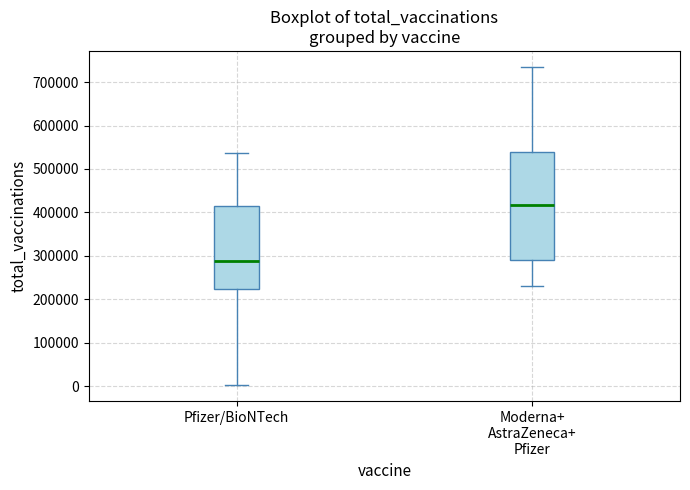

Reading left to right, transcribe this box plot: for each box, give where its median line is, the range the box spans, and where its two whiskers end, as read against the y-axis. The values are not printed on the chart, so give them approximately, as read against the axis.

Pfizer/BioNTech: median 290000, box 220000 to 410000, whiskers 0 to 540000
Moderna+ AstraZeneca+ Pfizer: median 420000, box 290000 to 540000, whiskers 230000 to 740000